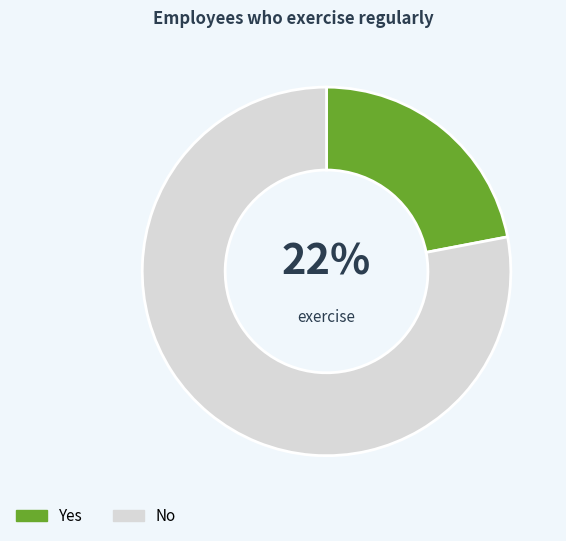

Count the number of slices in the pie.

2